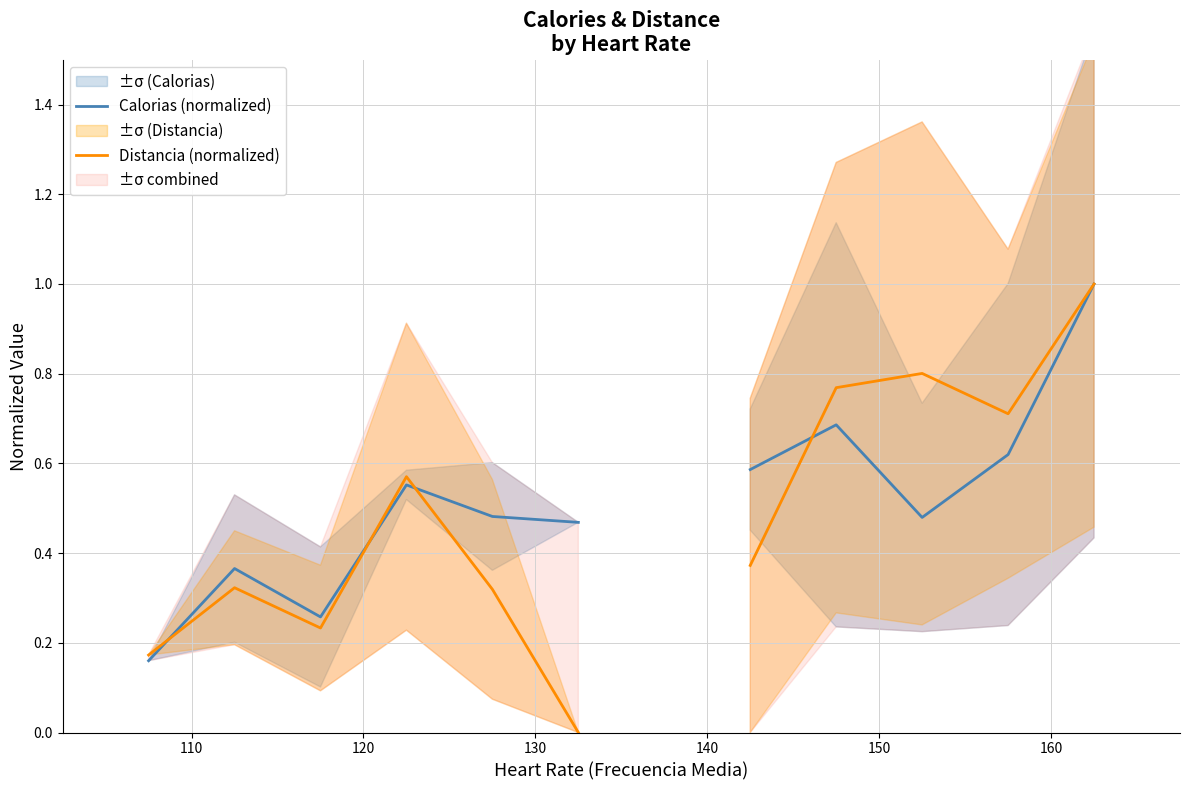

Does the chart have visible grid lines?

Yes